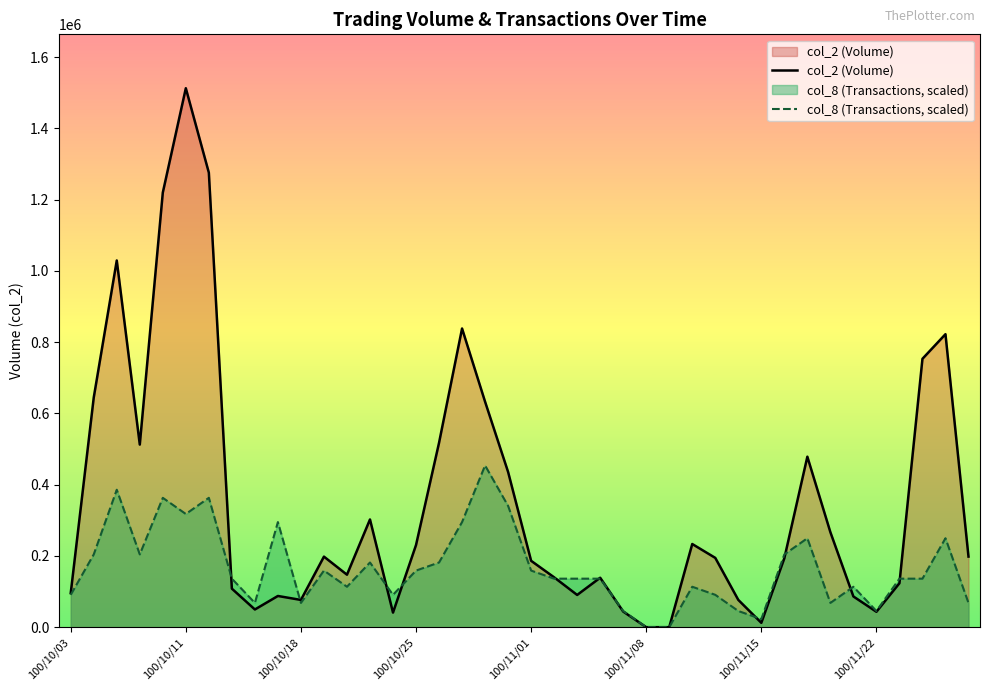

What is the average value of the col_2 (Volume) series?

350928.5